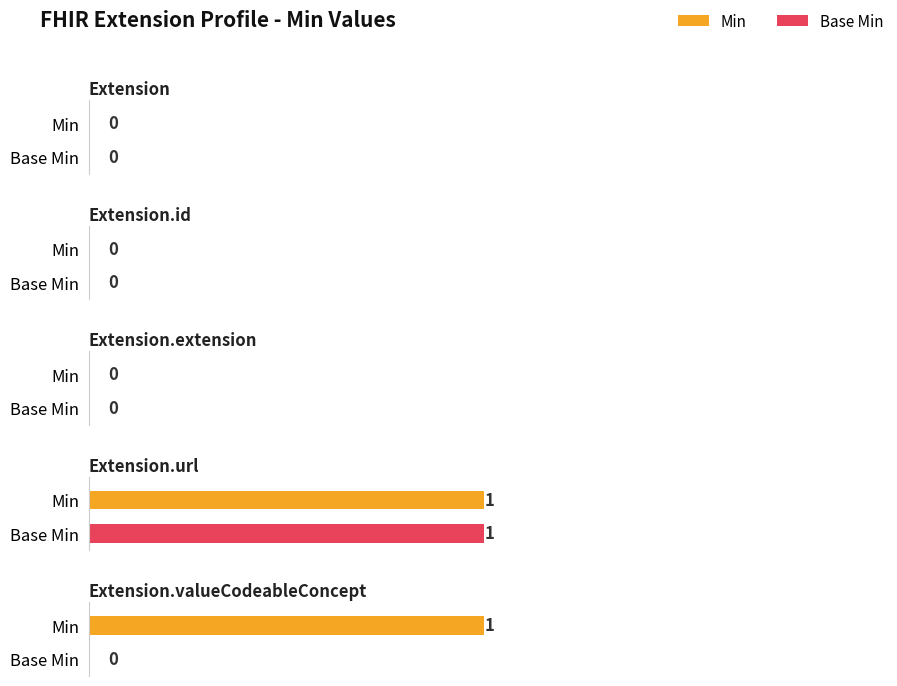

Is the value of Base Min at Extension.extension greater than the value of Min at Extension.url?

No